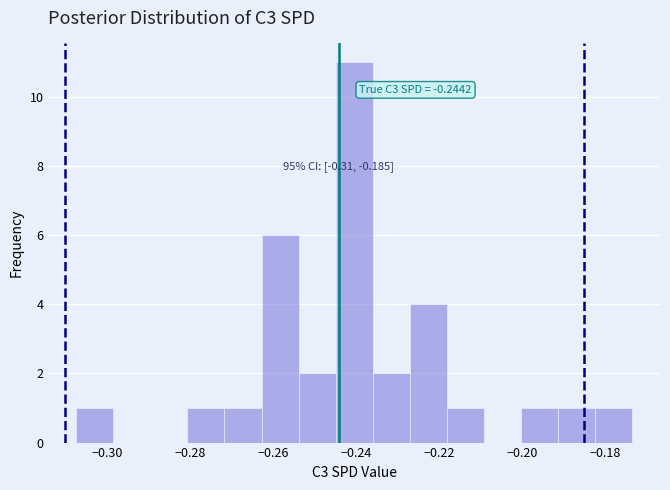

Over which range of the x-axis is the bar tallest?

-0.244 to -0.236